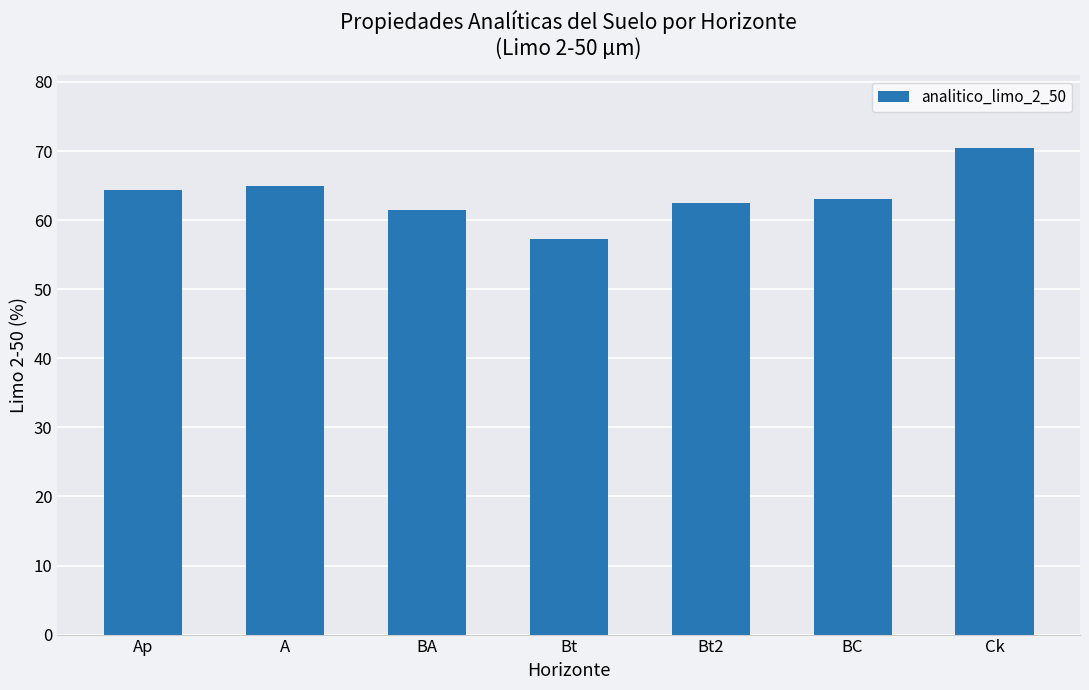

What is the difference between the values at Ap and BA?

3.0